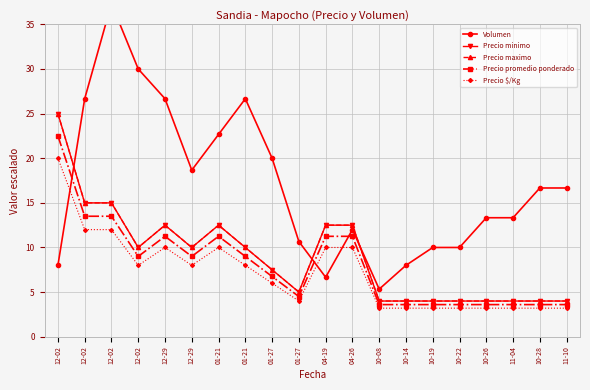

Rank the categories by Precio maximo value from lowest to highest.

10-08, 10-14, 10-19, 10-22, 10-26, 11-04, 10-28, 11-10, 01-27, 01-27, 12-02, 12-29, 01-21, 12-29, 01-21, 04-19, 04-26, 12-02, 12-02, 12-02